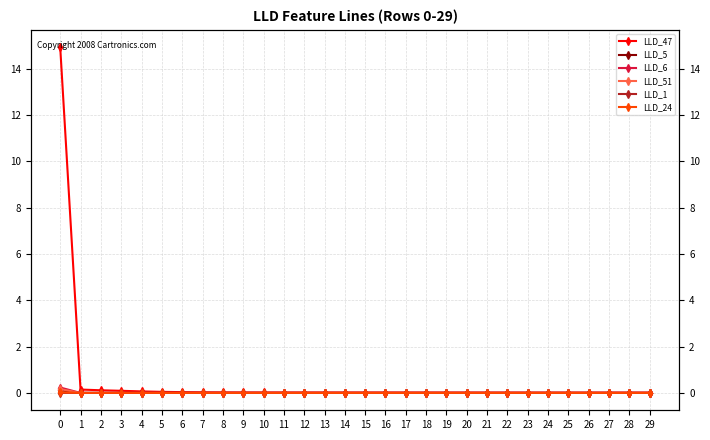

Reading left to right, what are all the values shown in this chart?

LLD_47: 0=14.9	1=0.1	2=0.1	3=0.1	4=0.1	5=0.0	6=0.0	7=0.0	8=0.0	9=0.0	10=0.0	11=0.0	12=0.0	13=0.0	14=0.0	15=0.0	16=0.0	17=0.0	18=0.0	19=0.0	20=0.0	21=0.0	22=0.0	23=0.0	24=0.0	25=0.0	26=0.0	27=0.0	28=0.0	29=0.0
LLD_5: 0=0.1	1=0.0	2=0.0	3=0.0	4=0.0	5=0.0	6=0.0	7=0.0	8=0.0	9=0.0	10=0.0	11=0.0	12=0.0	13=0.0	14=0.0	15=0.0	16=0.0	17=0.0	18=0.0	19=0.0	20=0.0	21=0.0	22=0.0	23=0.0	24=0.0	25=0.0	26=0.0	27=0.0	28=0.0	29=0.0
LLD_6: 0=0.2	1=0.0	2=0.0	3=0.0	4=0.0	5=0.0	6=-0.0	7=-0.0	8=-0.0	9=-0.0	10=-0.0	11=-0.0	12=-0.0	13=-0.0	14=-0.0	15=-0.0	16=-0.0	17=-0.0	18=-0.0	19=-0.0	20=-0.0	21=-0.0	22=-0.0	23=-0.0	24=-0.0	25=-0.0	26=-0.0	27=-0.0	28=-0.0	29=-0.0
LLD_51: 0=0.2	1=-0.0	2=-0.0	3=-0.0	4=-0.0	5=-0.0	6=-0.0	7=-0.0	8=-0.0	9=-0.0	10=-0.0	11=-0.0	12=-0.0	13=-0.0	14=-0.0	15=-0.0	16=-0.0	17=-0.0	18=-0.0	19=-0.0	20=-0.0	21=-0.0	22=-0.0	23=-0.0	24=-0.0	25=-0.0	26=-0.0	27=-0.0	28=-0.0	29=-0.0
LLD_1: 0=0.0	1=0.0	2=0.0	3=0.0	4=0.0	5=0.0	6=0.0	7=0.0	8=0.0	9=0.0	10=0.0	11=0.0	12=0.0	13=0.0	14=0.0	15=0.0	16=0.0	17=0.0	18=0.0	19=0.0	20=0.0	21=0.0	22=0.0	23=0.0	24=0.0	25=0.0	26=0.0	27=0.0	28=0.0	29=0.0
LLD_24: 0=0.0	1=0.0	2=0.0	3=0.0	4=0.0	5=-0.0	6=-0.0	7=-0.0	8=-0.0	9=-0.0	10=-0.0	11=-0.0	12=-0.0	13=-0.0	14=-0.0	15=-0.0	16=-0.0	17=-0.0	18=-0.0	19=-0.0	20=-0.0	21=-0.0	22=-0.0	23=-0.0	24=-0.0	25=-0.0	26=-0.0	27=-0.0	28=-0.0	29=-0.0